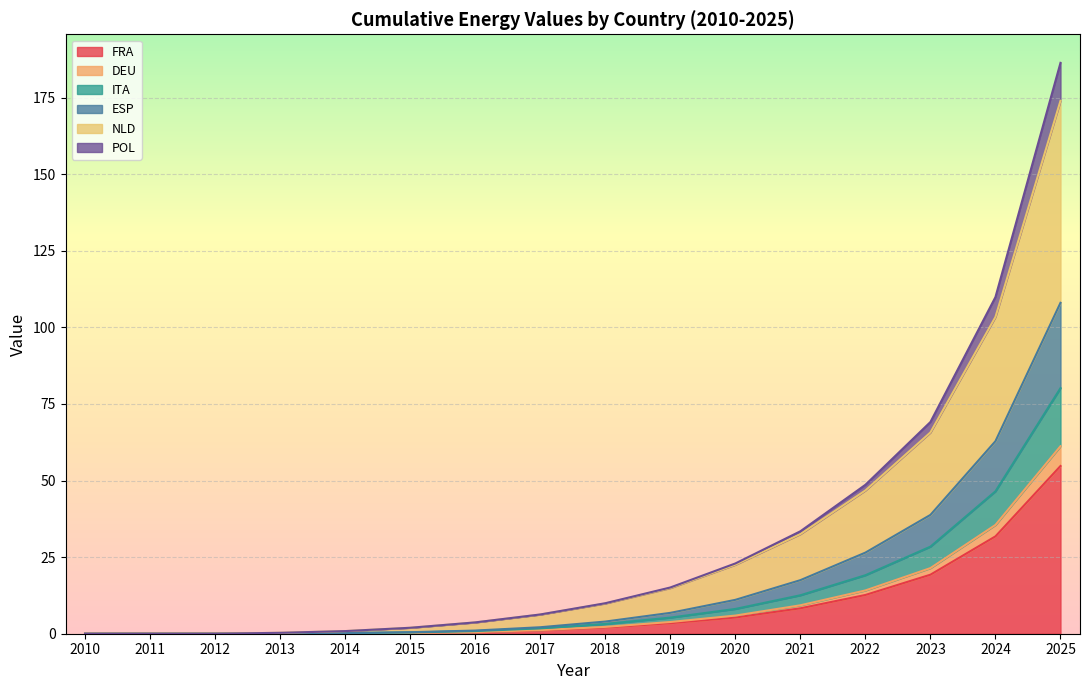

At how many categories does at least one series exceed 33?

5